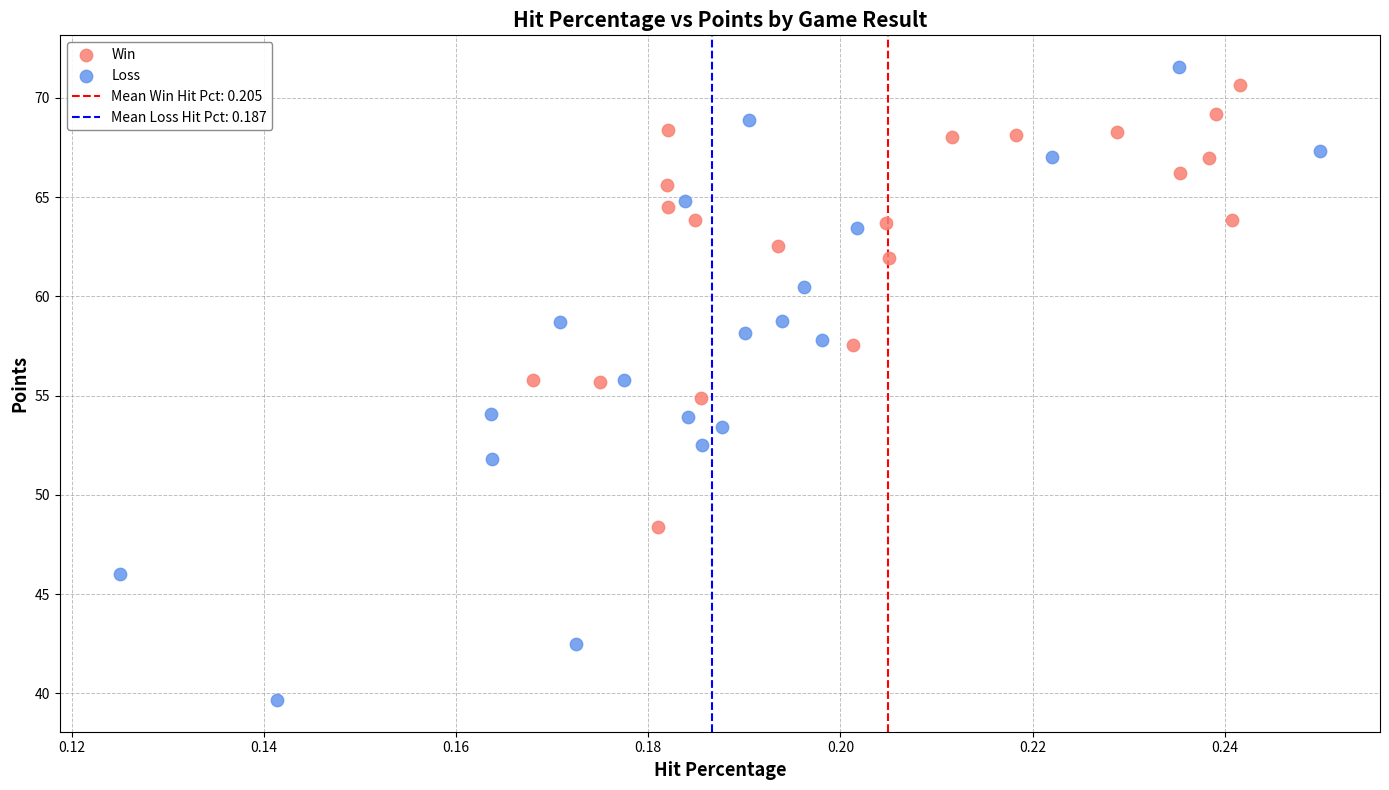

Which series reaches the minimum Y coordinate?

Loss